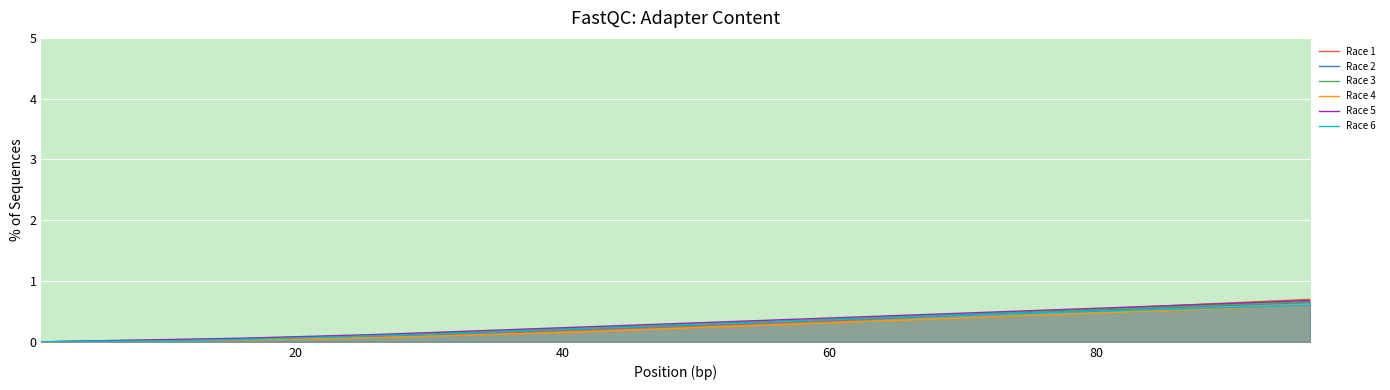

What is the highest value of the Race 5 series?

0.7